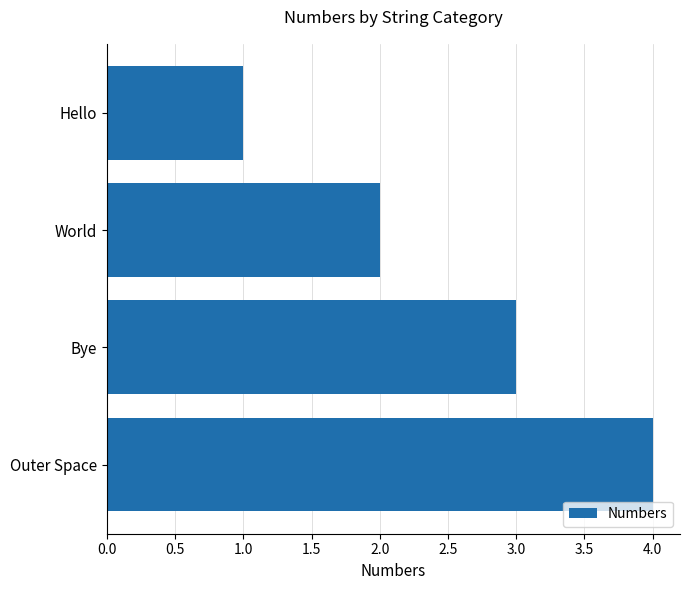

How many data points does each series have?

4